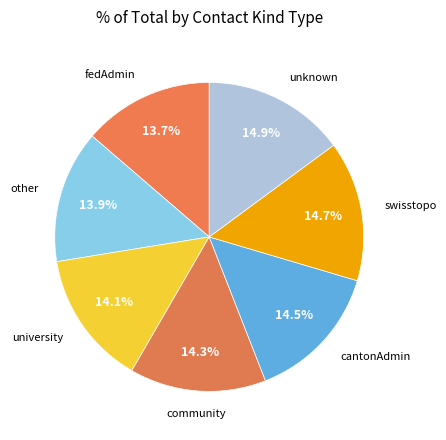

Count the number of slices in the pie.

7